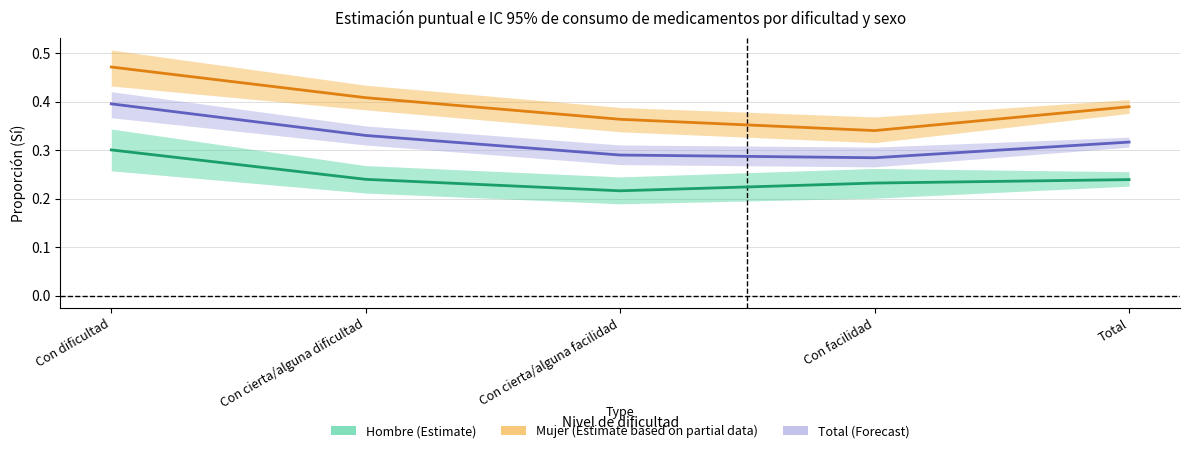

What is the value of the Mujer (Estimate based on partial data) point at the 1st from the left?

0.5